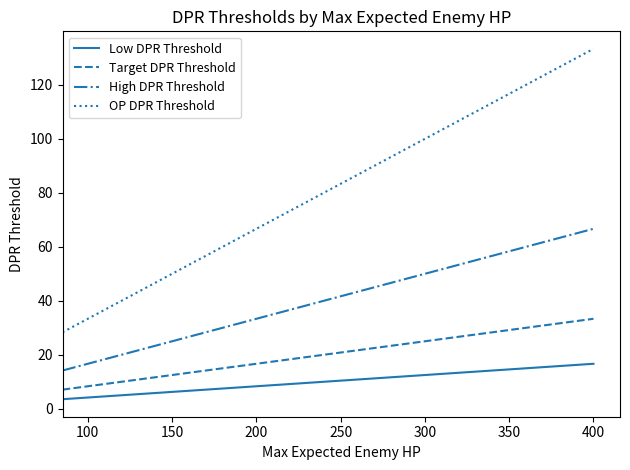

Which series has the largest total across all categories?

OP DPR Threshold